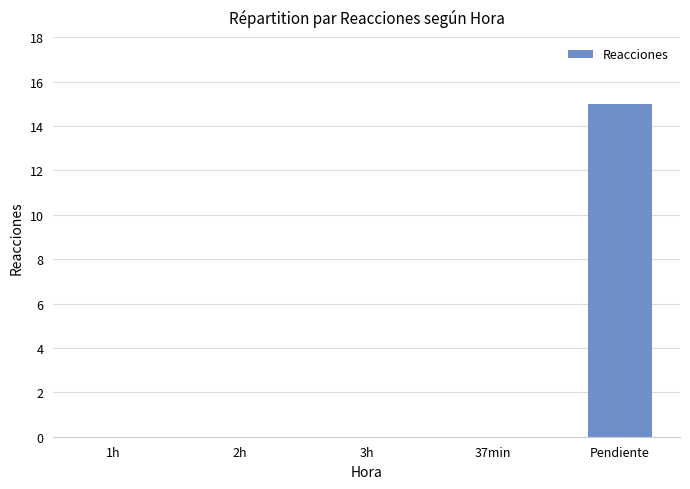

The value at 1h is -6. True or false?

False